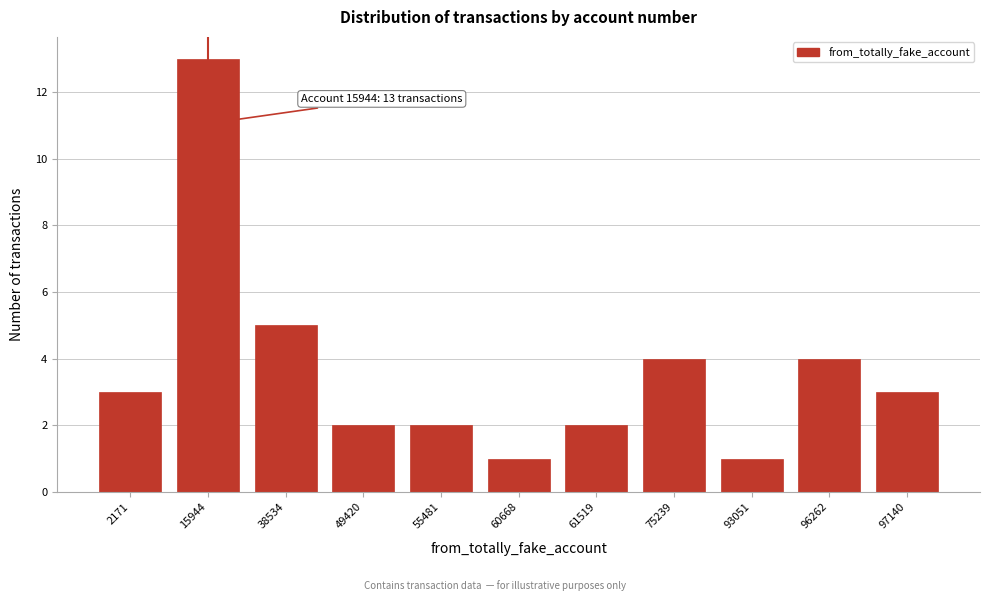

Reading left to right, transcribe all the data shown in this chart.

3	13	5	2	2	1	2	4	1	4	3